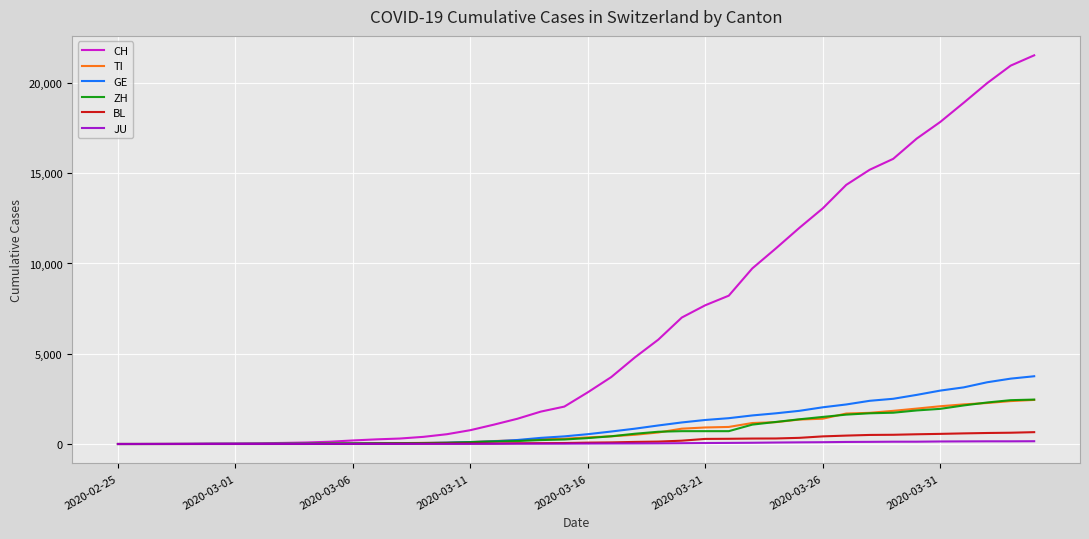

What is the maximum value for GE?

3753